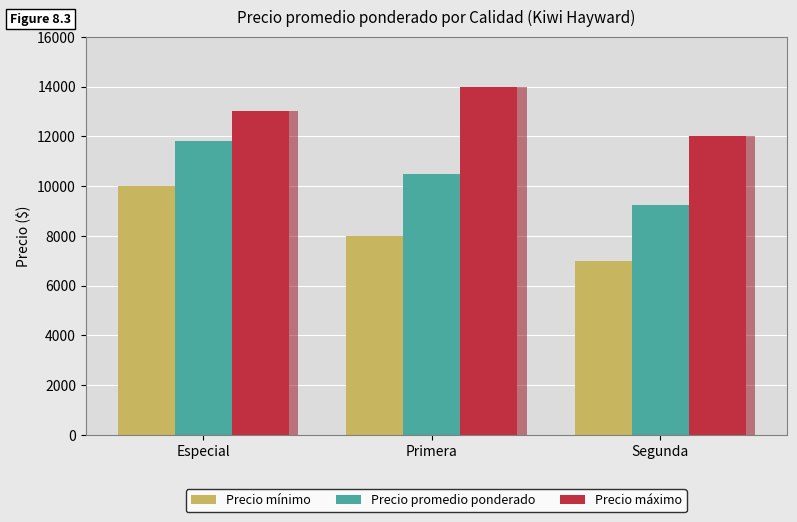

Reading right to left, list all the values displayed in this chart.

Precio mínimo: 7000	8000	10000
Precio promedio ponderado: 9222	10500	11800
Precio máximo: 12000	14000	13000